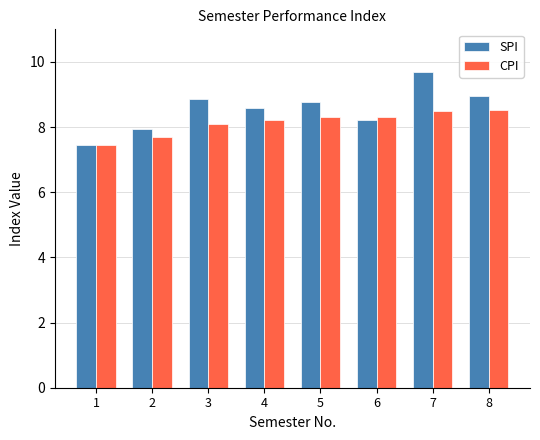

What is the average value of the SPI series?

8.6